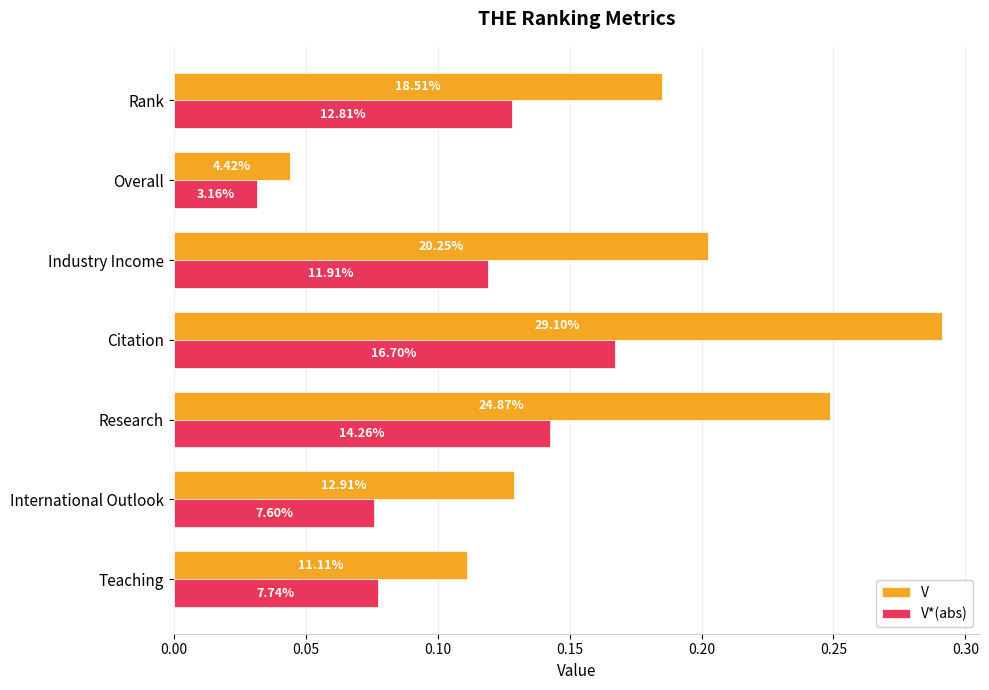

What are all the series names shown in the legend?

V, V*(abs)